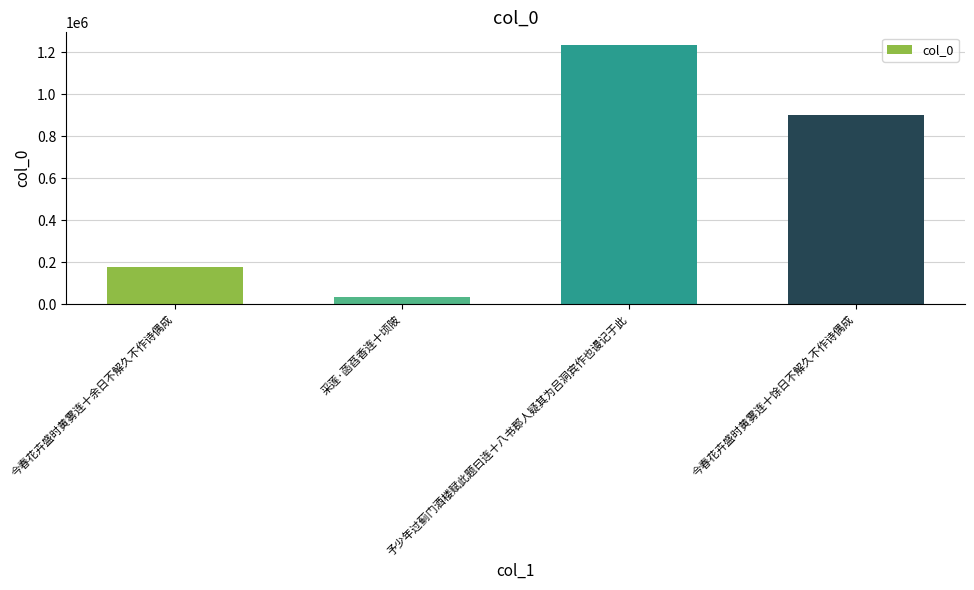

The chart shows a value of 824977 at 予少年过蓟门酒楼赋此题曰连十八书郡人疑其为吕洞宾作也谩记于此. True or false?

False